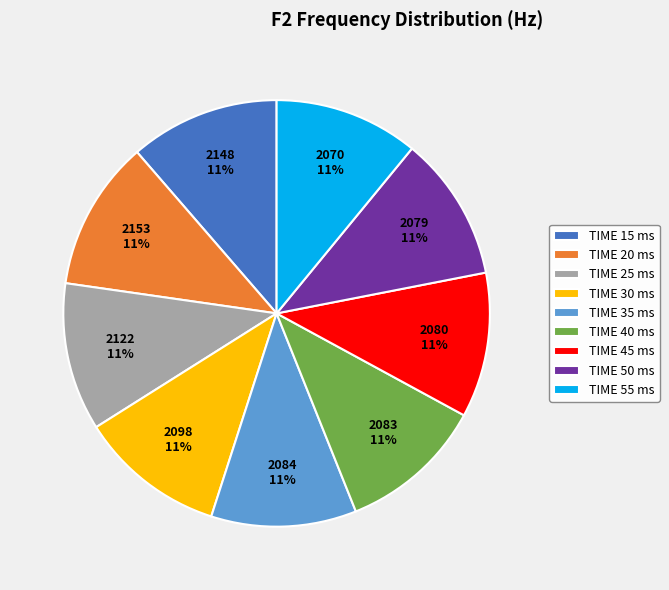

Is there any slice that represents more than half of the pie?

No